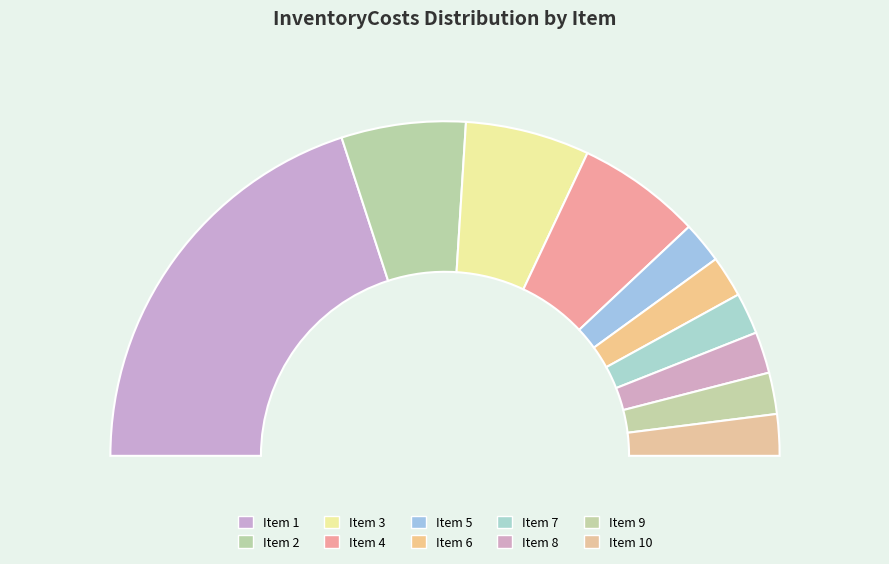

What is the total percentage of 1 and 4?

52.0%